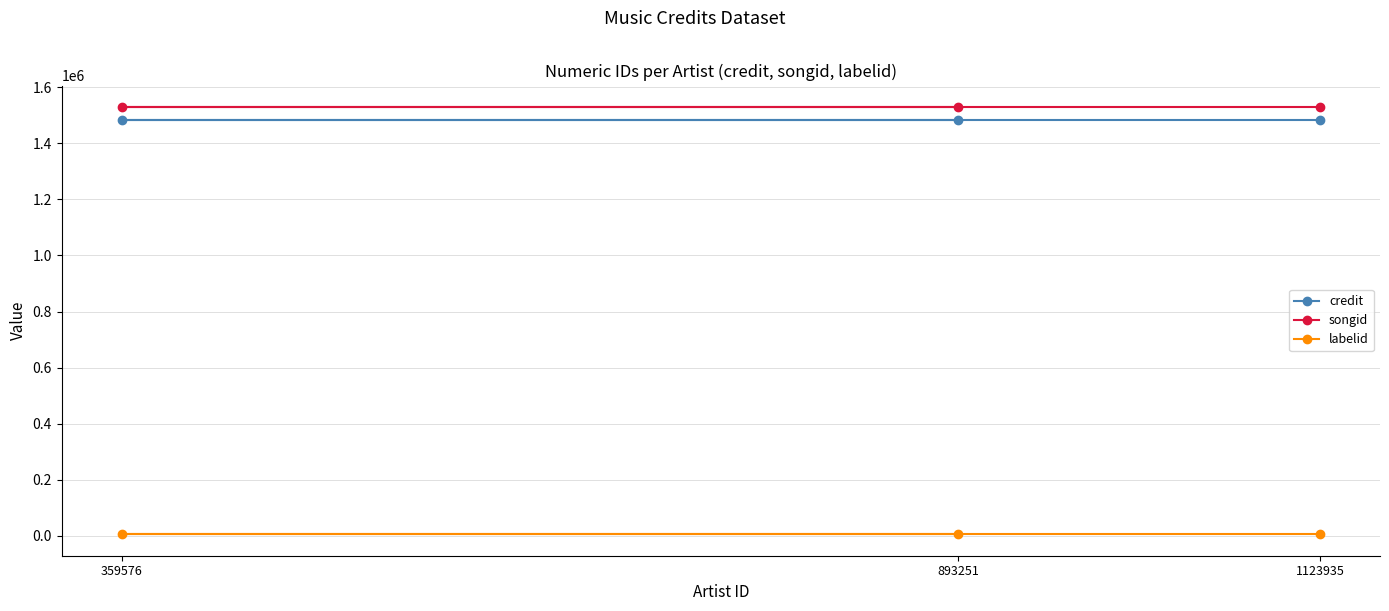

What is the total value across all series at 359576?

3017519